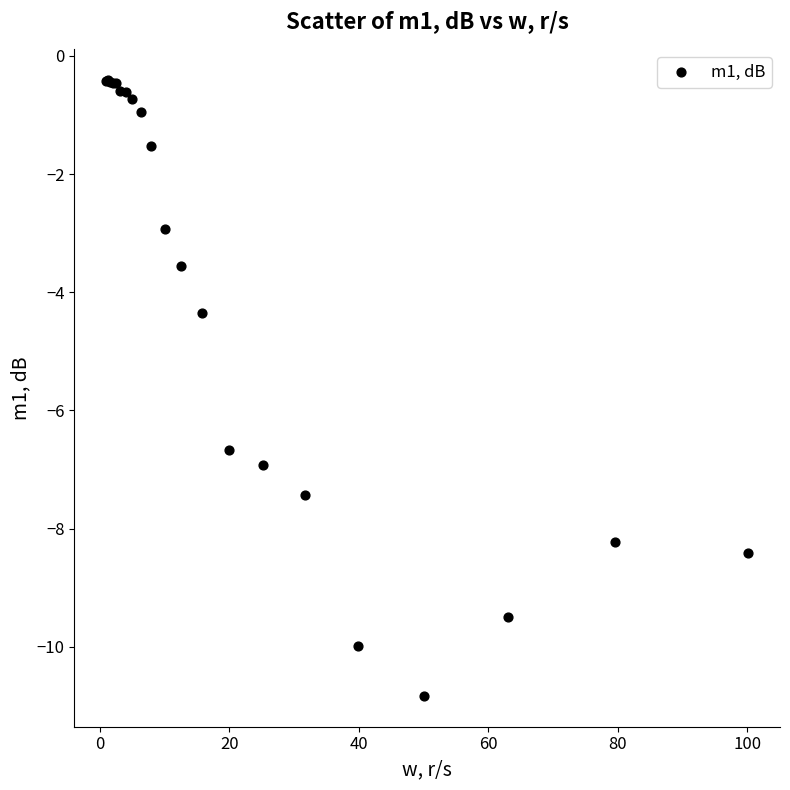

What Y value in the scatter plot is closest to -5?

-4.4